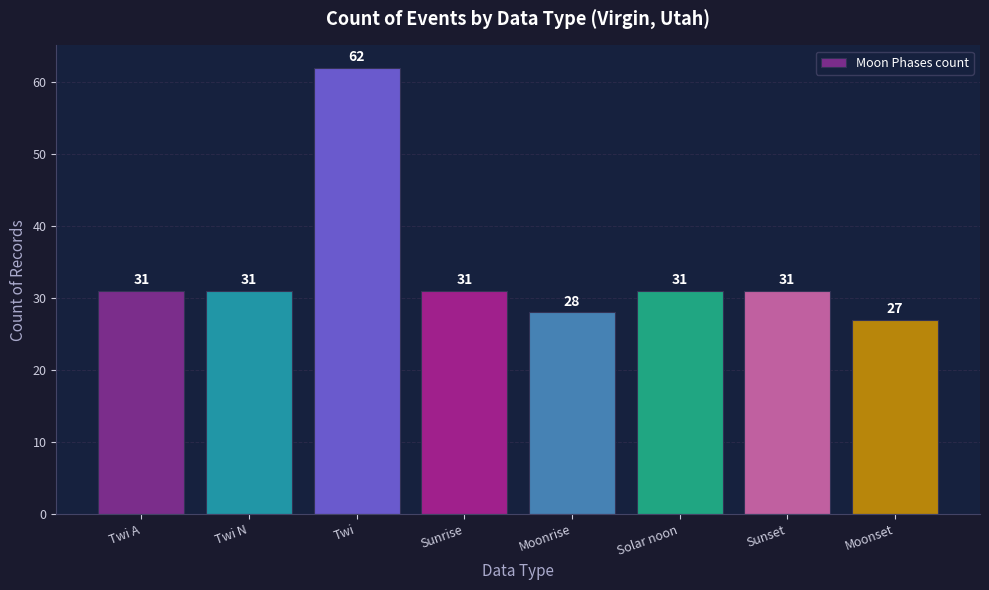

Does the chart contain any negative values?

No